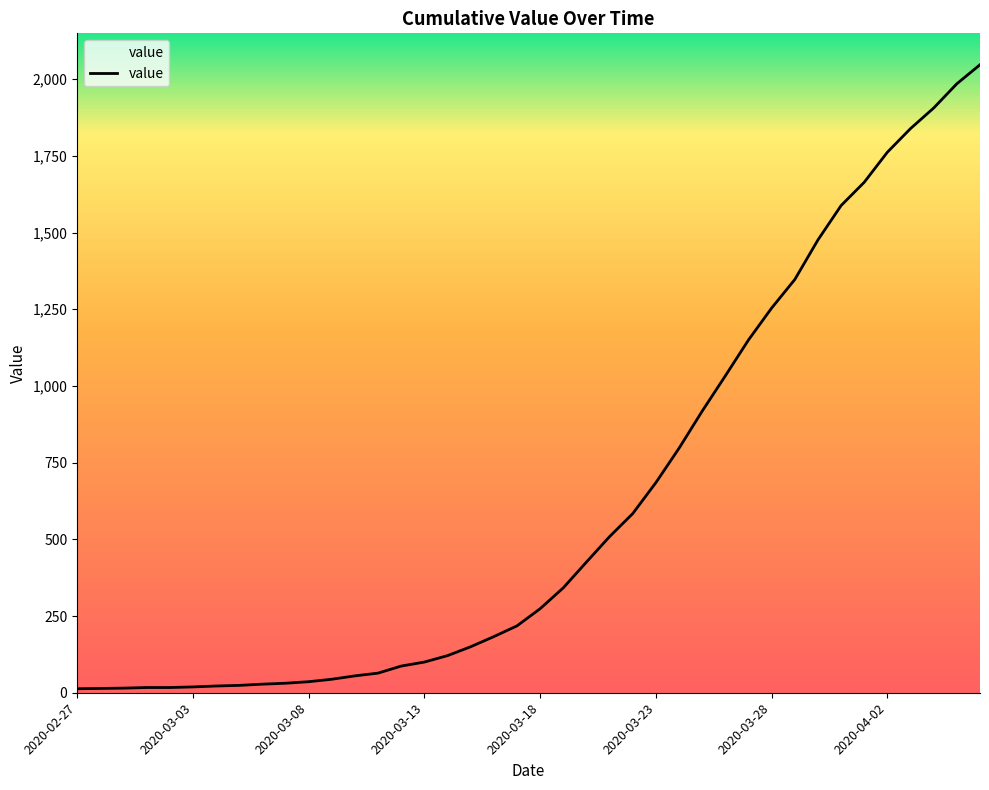

What is the difference between the maximum and minimum values?

2034